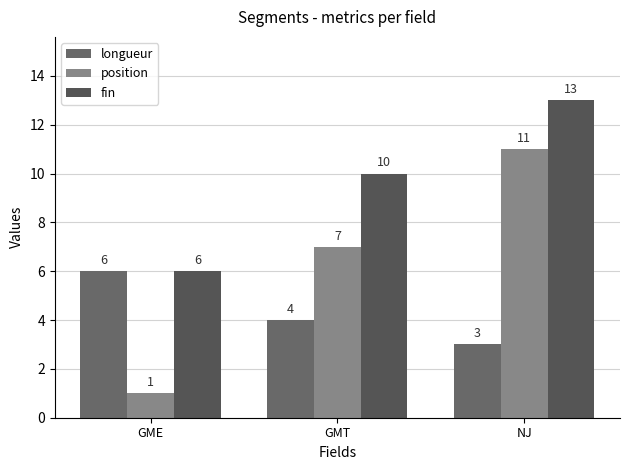

What is the difference between the maximum and second lowest values in the longueur series?

2